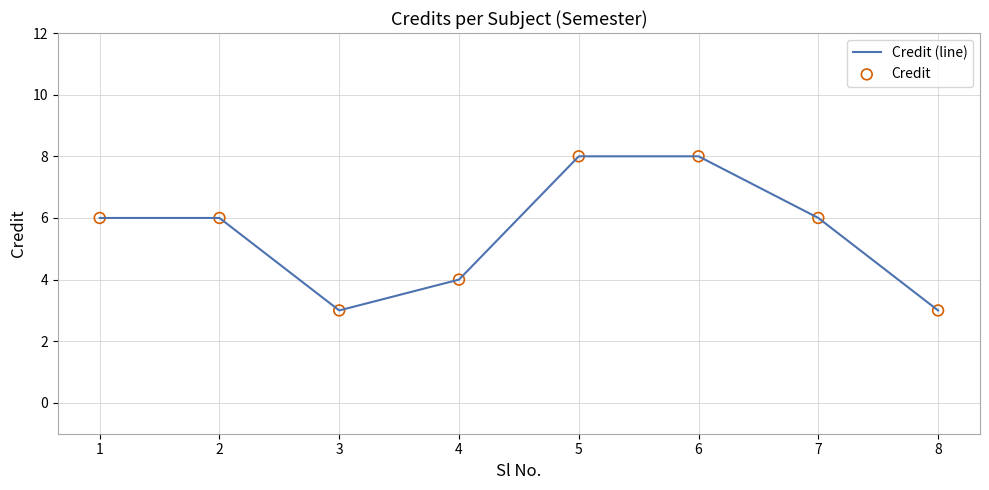

What value does the data have at 7?

6